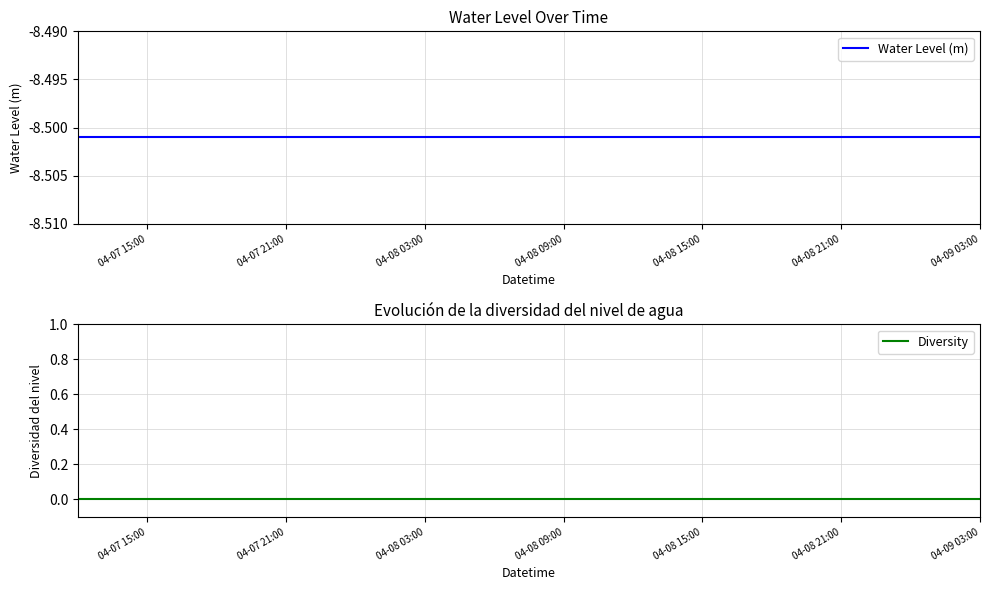

What is the lowest value of the Water Level (m) series?

-8.5